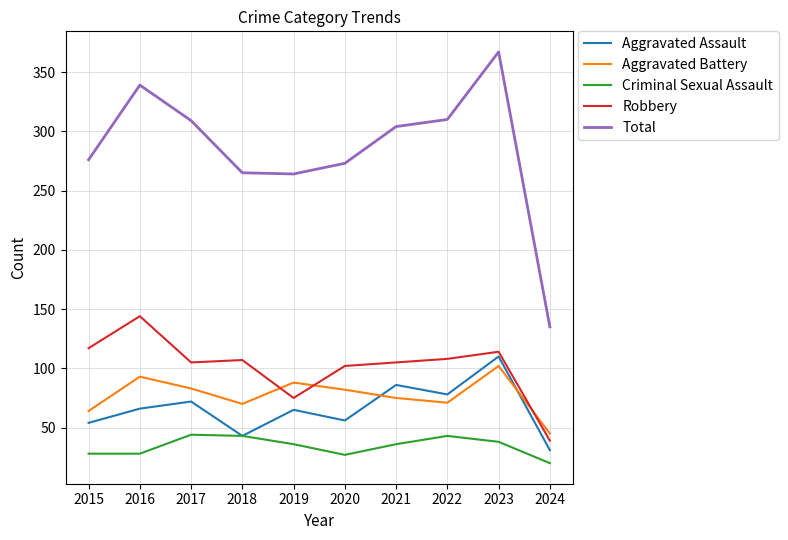

True or false: Robbery has a value of 39 at 2024.

True